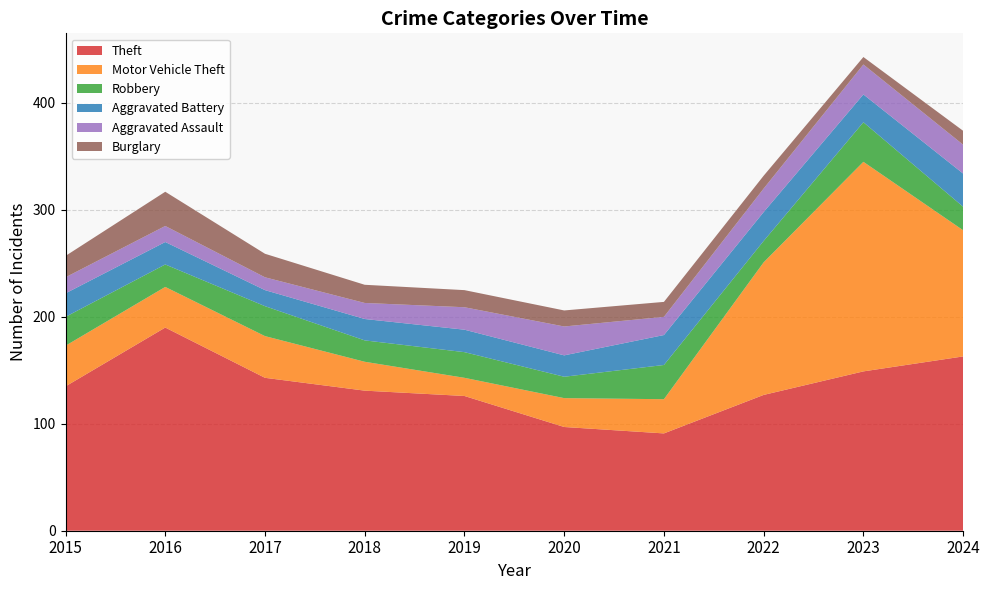

Reading right to left, list all the values displayed in this chart.

Theft: 163	149	127	91	97	126	131	143	190	135
Motor Vehicle Theft: 118	196	124	32	27	17	27	39	38	38
Robbery: 22	37	20	32	20	24	20	28	21	27
Aggravated Battery: 31	26	27	28	20	21	20	15	21	22
Aggravated Assault: 27	28	22	17	27	21	15	12	15	15
Burglary: 13	7	12	14	15	16	17	22	32	20